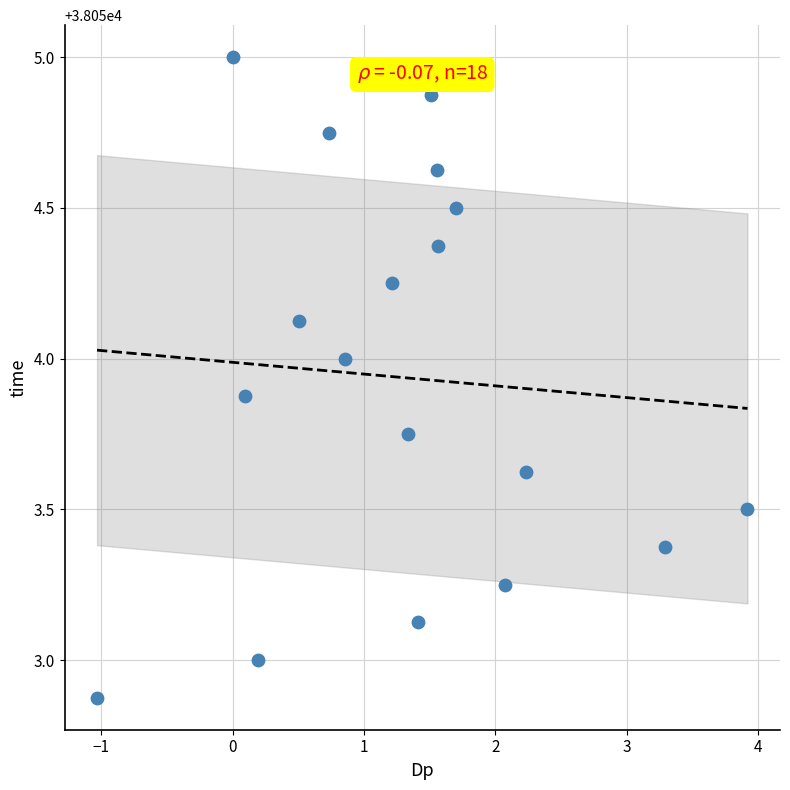

What is the range of Y values (max minus min)?

2.1